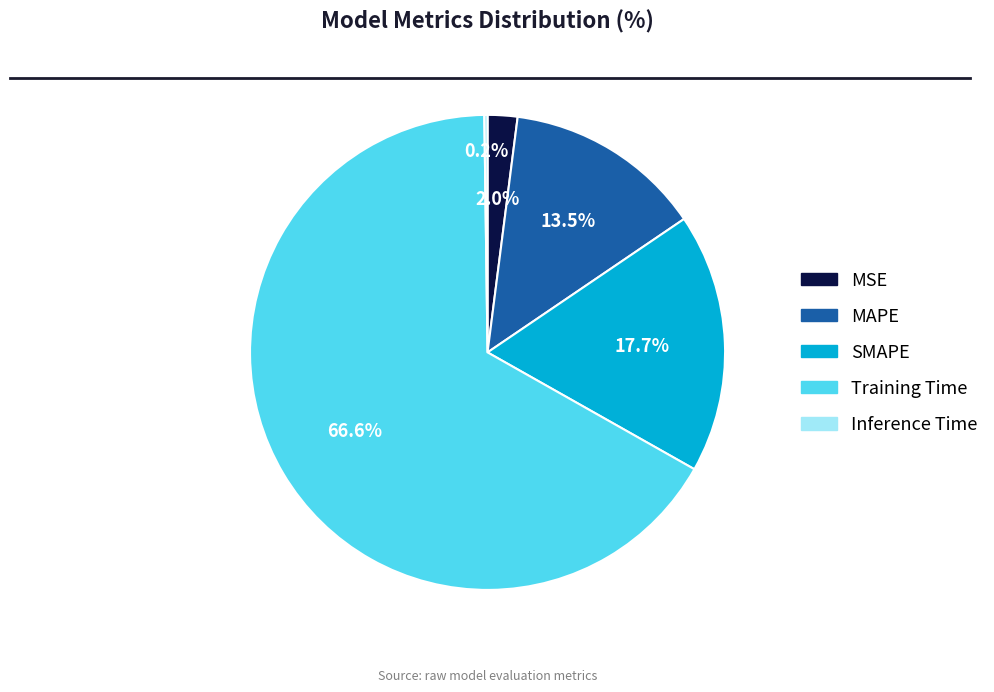

What percentage do Training Time and MAPE together represent?

80.1%